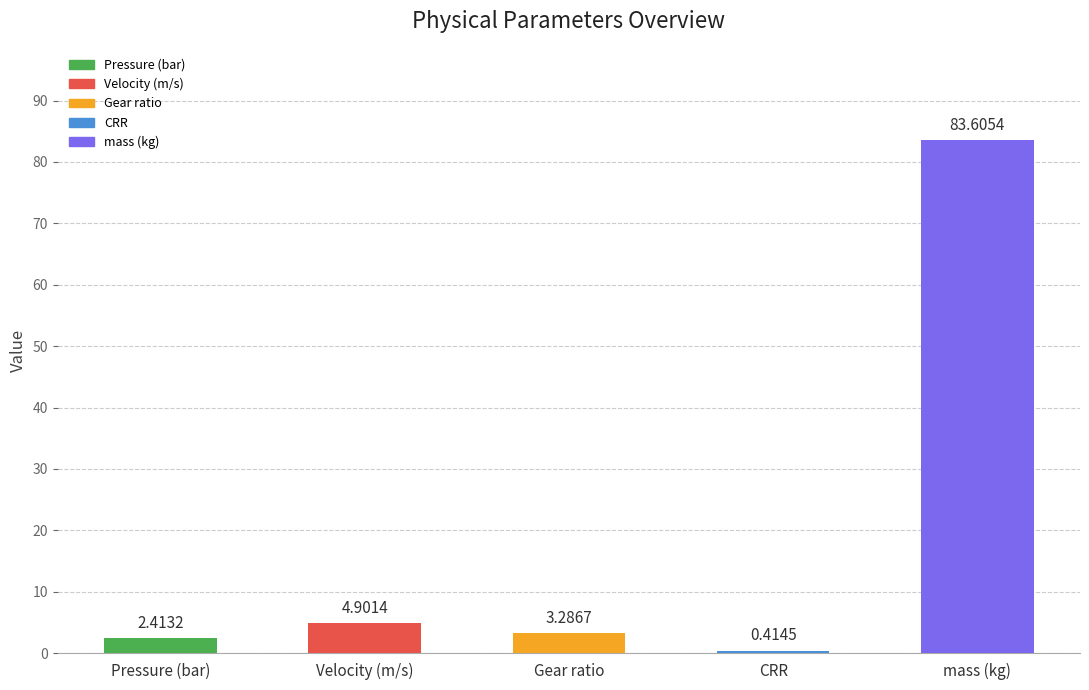

What is the sum of the values at Gear ratio and mass (kg)?

86.9